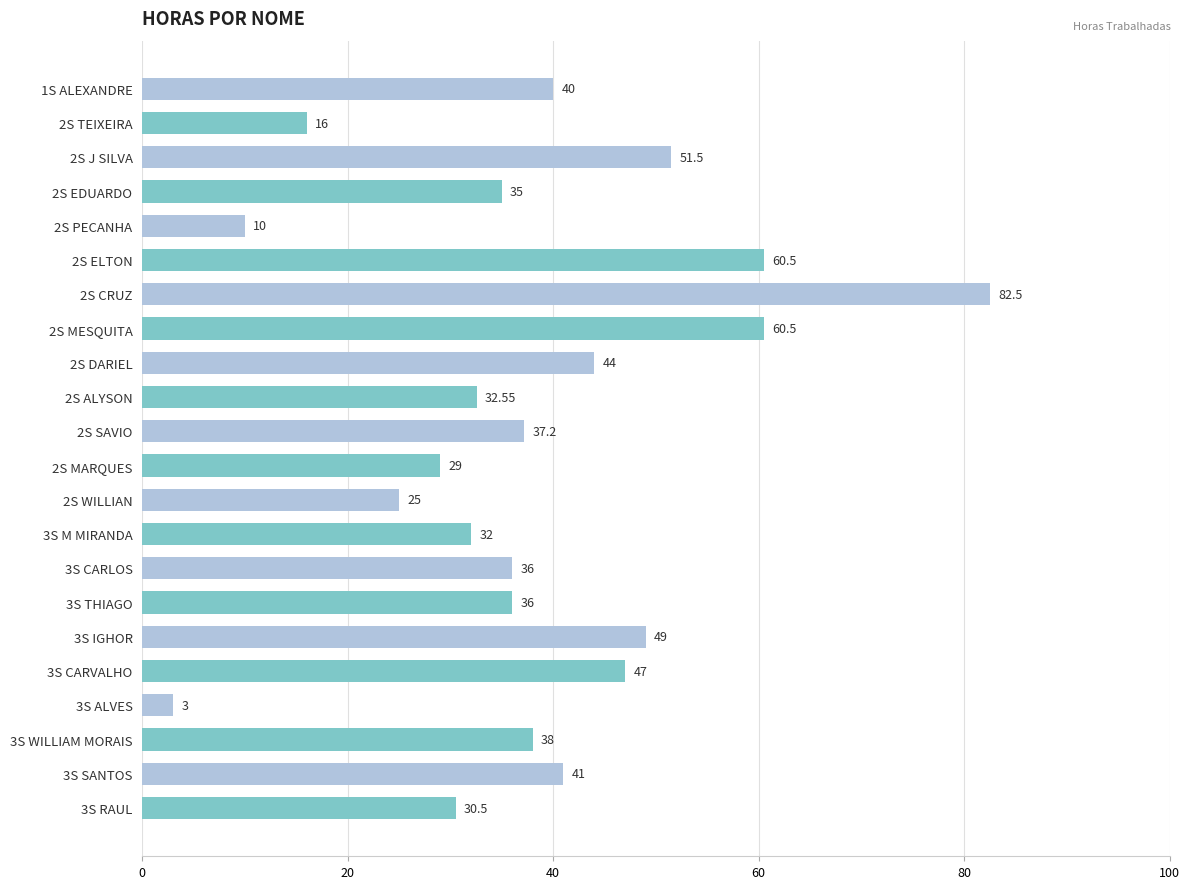

Between 2S WILLIAN and 3S WILLIAM MORAIS, which is larger?

3S WILLIAM MORAIS